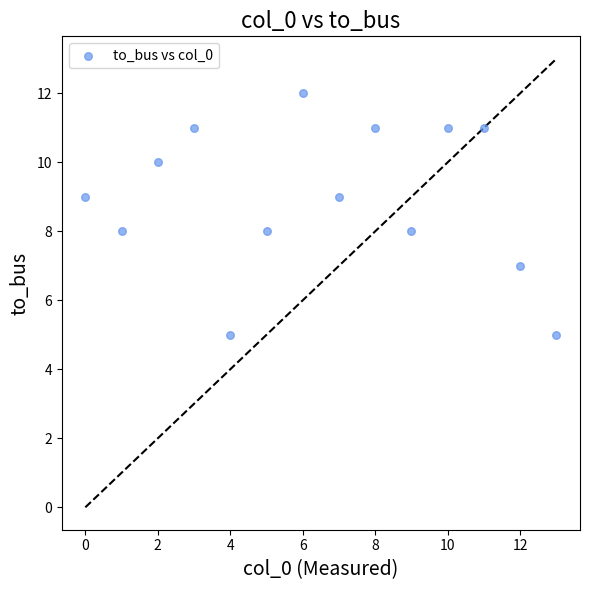

What is the range of Y values (max minus min)?

7